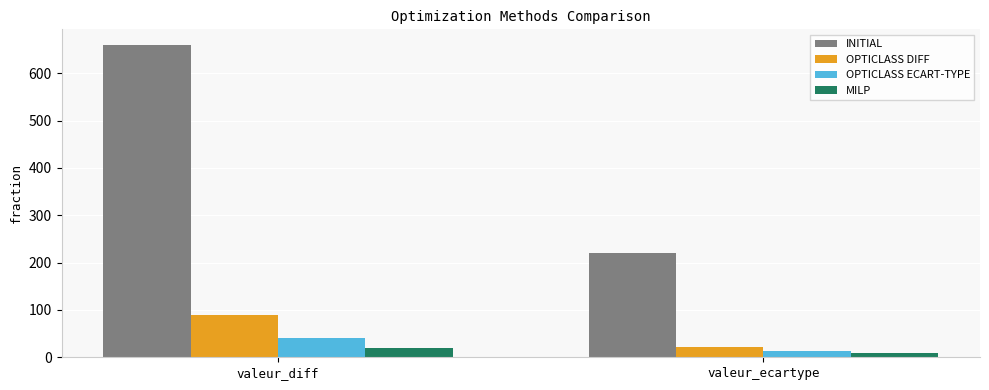

The value of OPTICLASS ECART-TYPE at valeur_diff is 17.2. True or false?

False